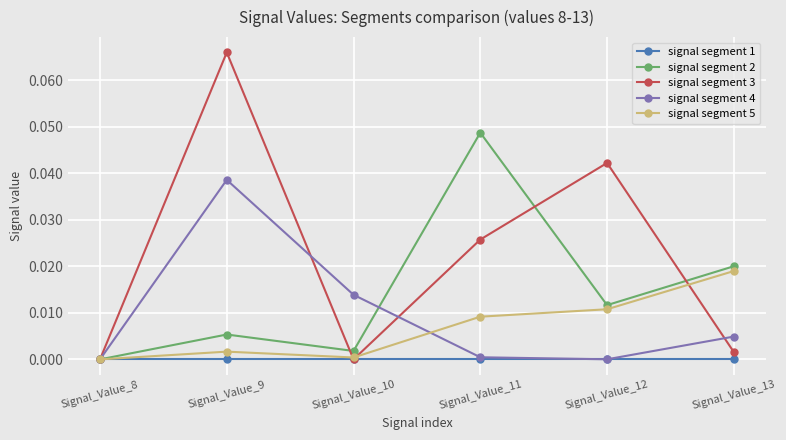

List the series in order of their peak value, lowest first.

signal segment 1, signal segment 5, signal segment 4, signal segment 2, signal segment 3